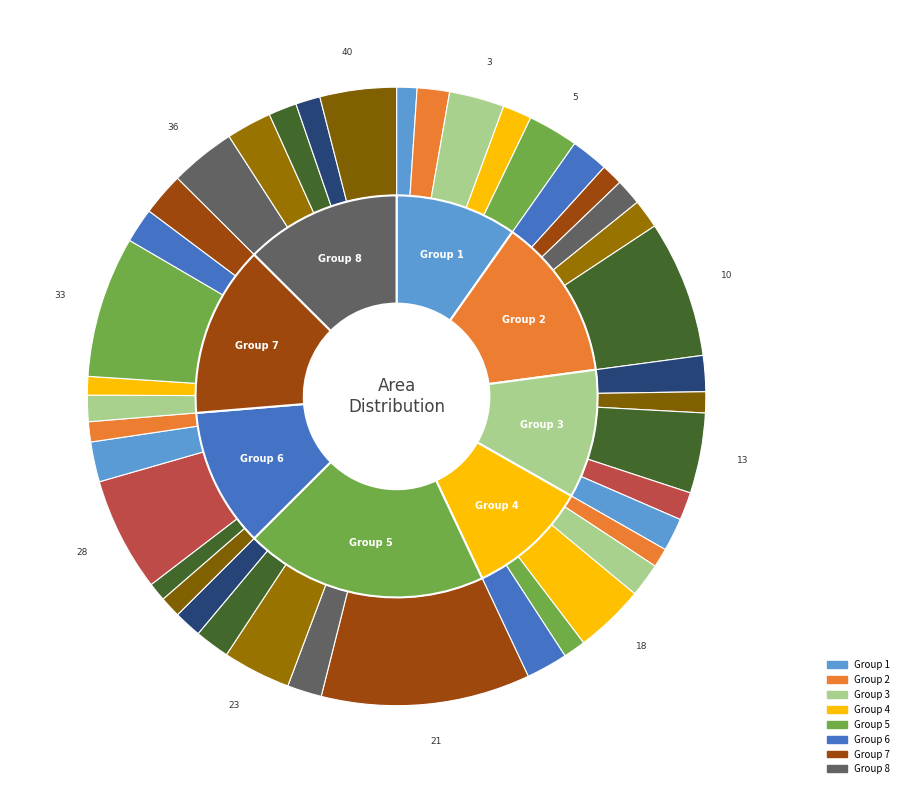

Is 1 the majority of the pie?

No